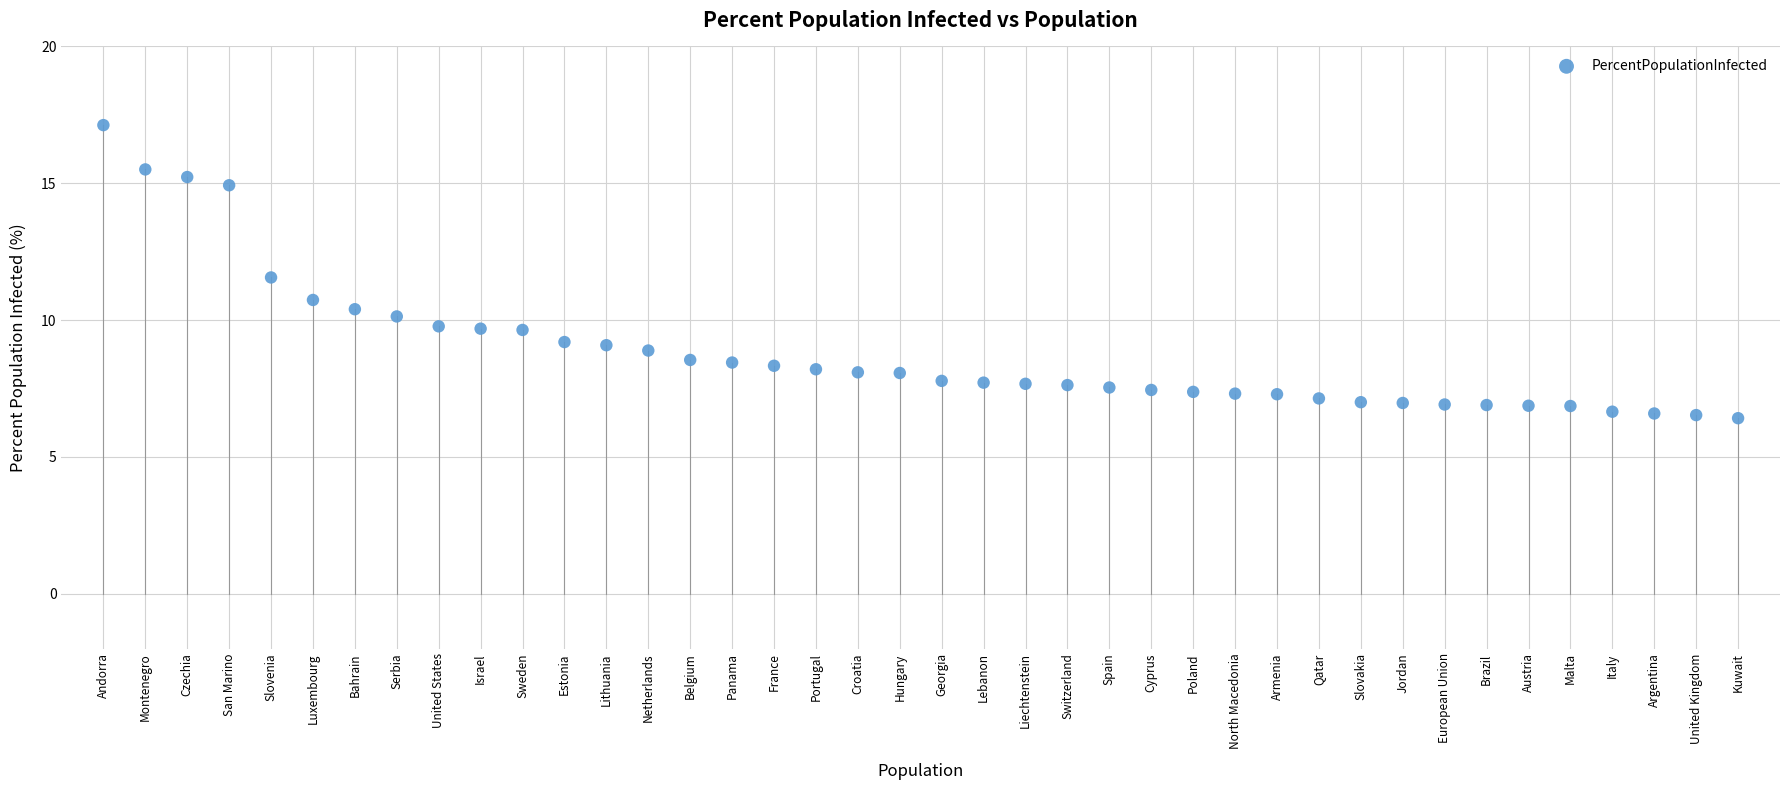

What Y value in the scatter plot is closest to 11?

10.7